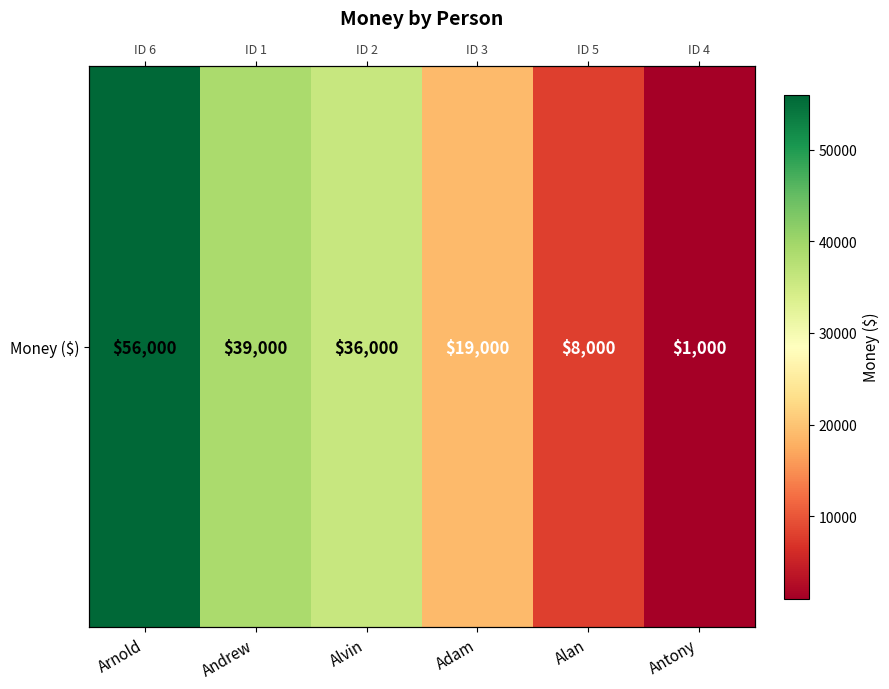

Where is the data nearest to the value 28500?

Alvin